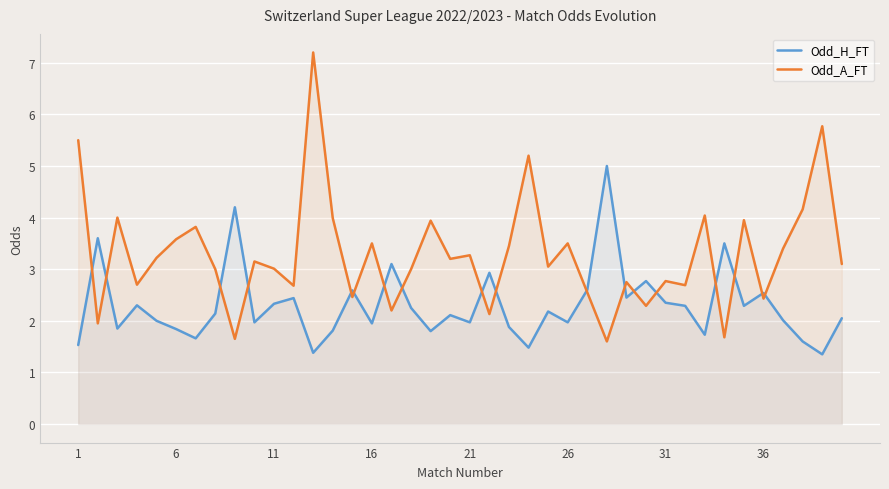

What is the total value across all series at 31?

5.1